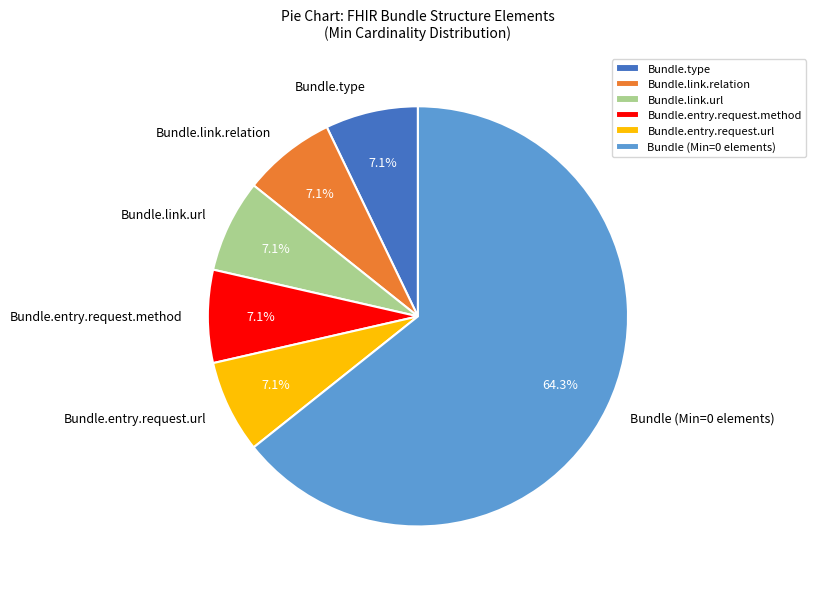

How many segments does this pie chart have?

6